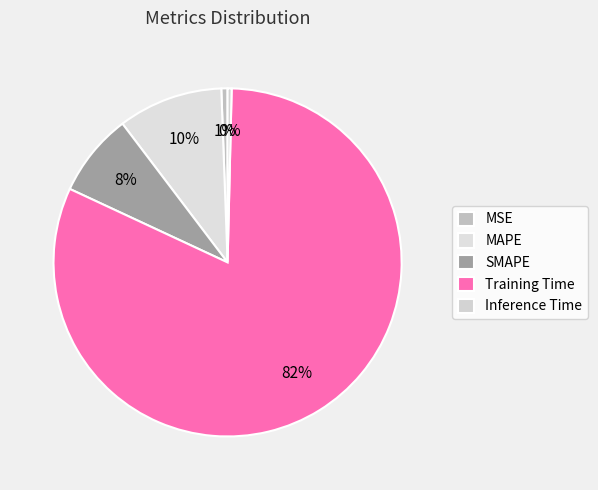

What percentage is the MSE slice, to the nearest percent?

1%